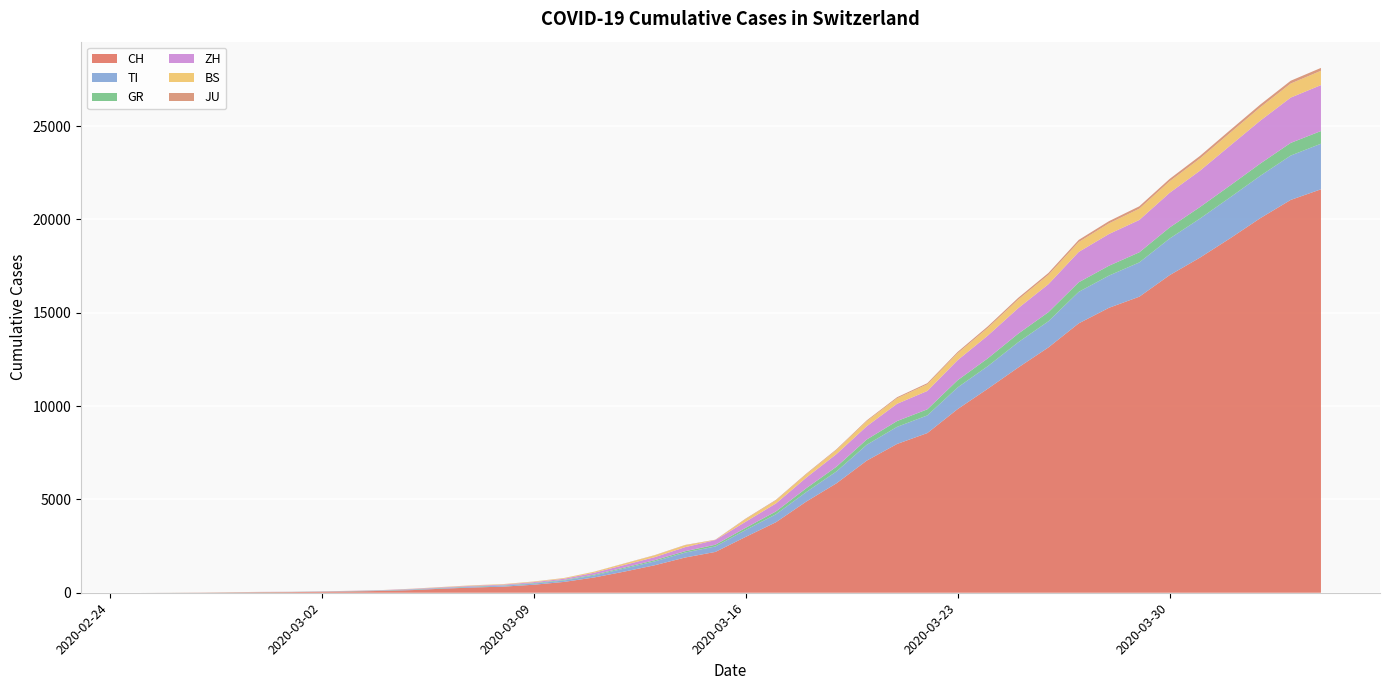

Reading right to left, list all the values displayed in this chart.

CH: 21617	21047	20074	18990	17953	17014	15861	15268	14434	13146	12066	10935	9839	8556	7972	7080	5864	4883	3778	2993	2187	1887	1475	1135	820	580	429	328	281	219	143	98	70	50	36	30	20	8	4	0
TI: 2442	2377	2271	2195	2091	1962	1837	1727	1688	1401	1354	1209	1162	945	916	849	638	511	426	368	293	265	206	163	108	75	61	49	41	28	25	13	8	4	2	2	1	1	1	0
GR: 680	678	655	635	617	591	542	527	513	487	458	419	386	327	311	283	252	204	152	118	93	73	65	53	44	32	28	19	18	16	15	13	10	9	6	6	6	2	2	0
ZH: 2461	2428	2300	2136	1947	1859	1733	1701	1627	1500	1368	1221	1073	984	925	711	679	568	429	326	250	218	163	140	101	62	49	40	34	29	23	15	13	10	7	6	2	2	0	0
BS: 767	754	714	687	653	617	605	569	530	501	462	410	374	356	297	270	220	181	164	143	0	100	92	73	49	33	28	24	21	15	8	3	3	1	1	1	1	1	0	0
JU: 154	149	149	145	140	128	127	119	114	100	92	82	69	61	54	44	36	32	29	25	19	18	17	12	7	7	7	5	5	4	4	2	2	1	1	1	1	1	0	0